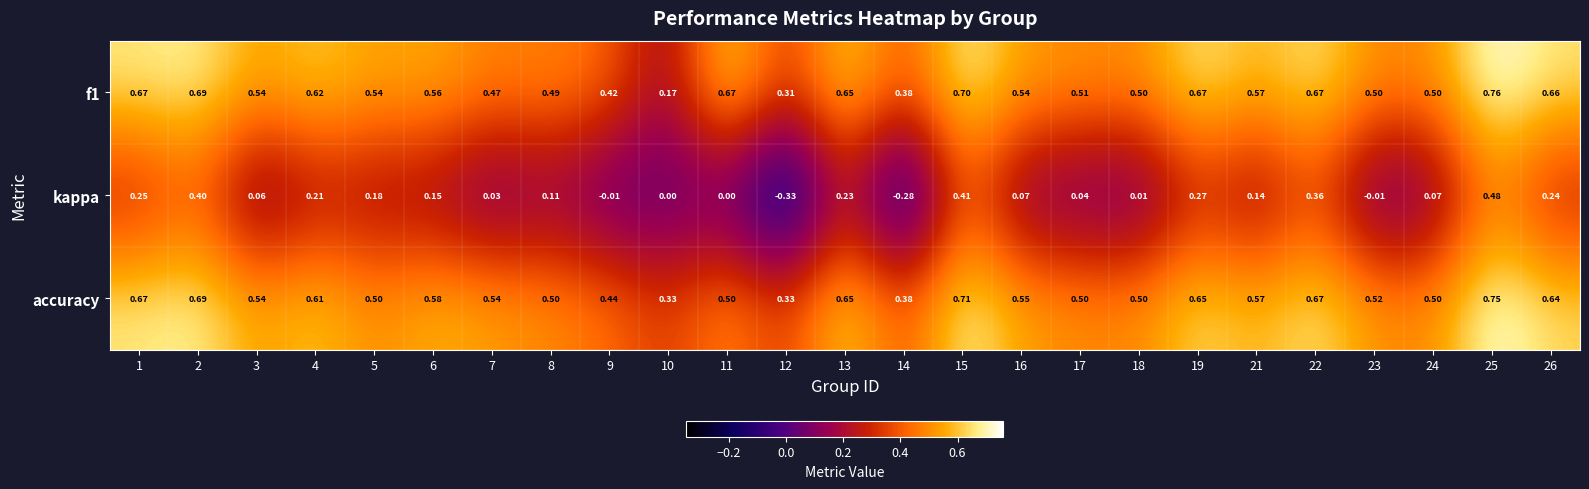

Which series has the largest total across all categories?

accuracy